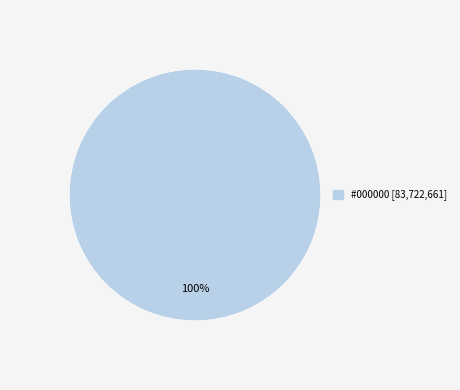

Does any single category account for the majority?

Yes